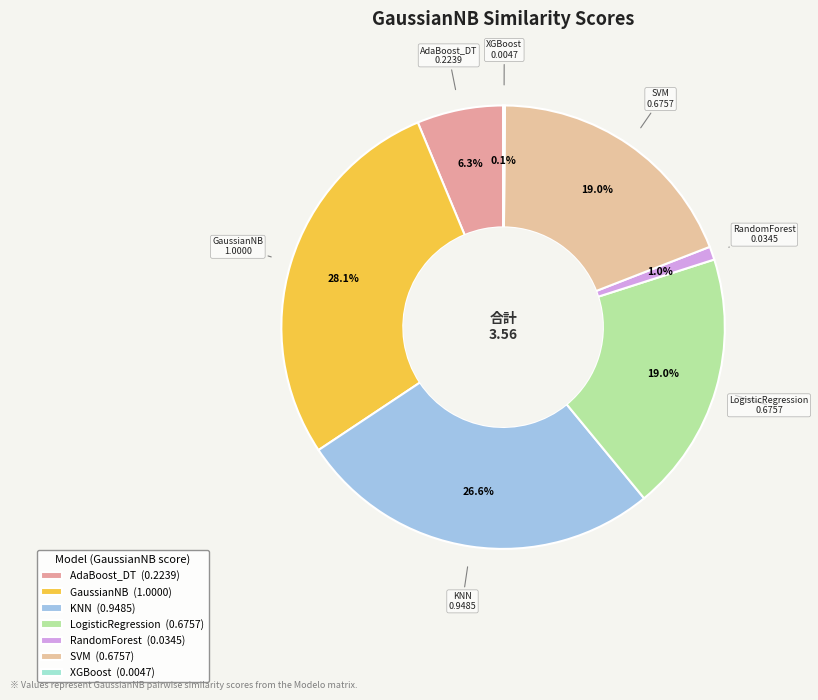

To the nearest percent, what is the difference between the XGBoost and RandomForest slice percentages?

1%